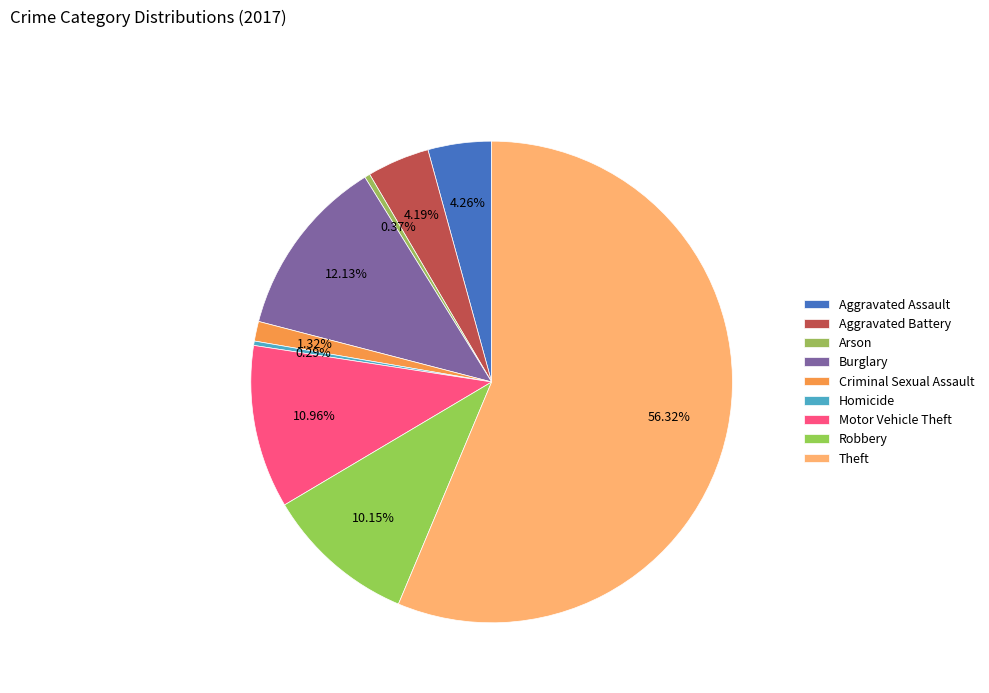

Rank the categories by value from highest to lowest.

Theft, Burglary, Motor Vehicle Theft, Robbery, Aggravated Assault, Aggravated Battery, Criminal Sexual Assault, Arson, Homicide